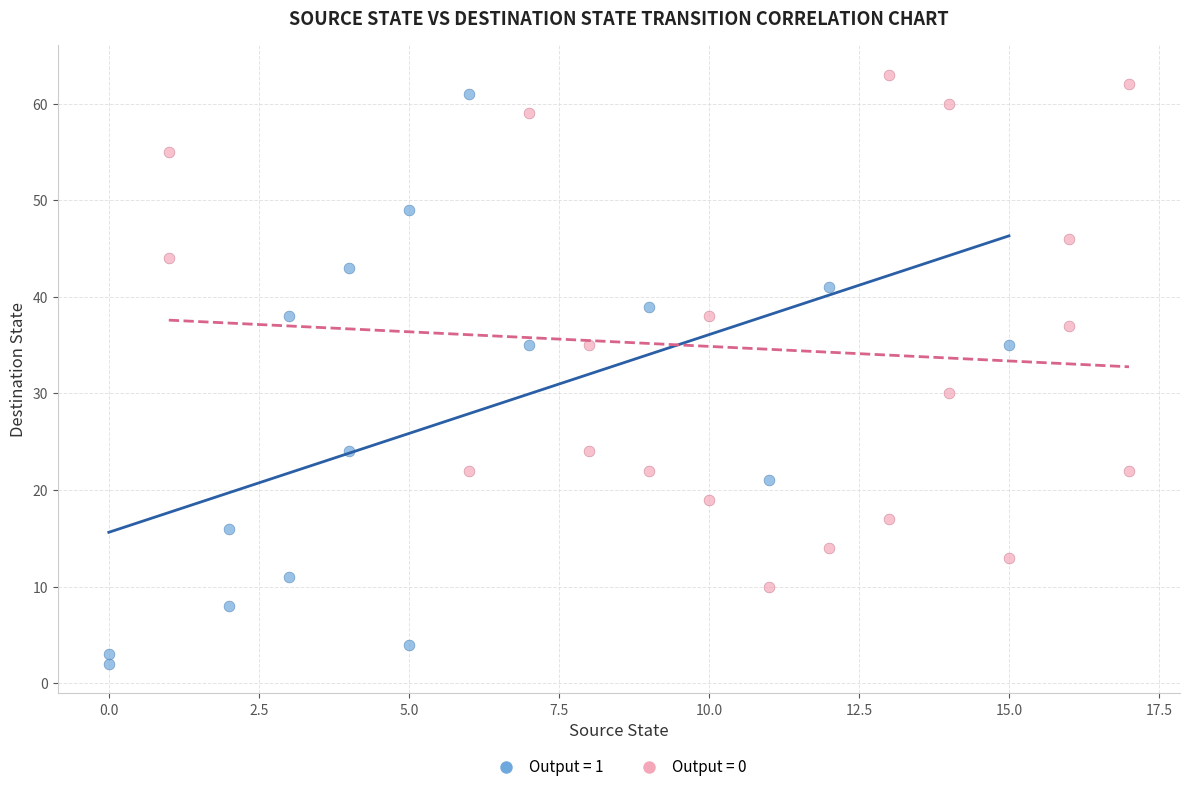

Which series contains the lowest Y value?

Output = 1